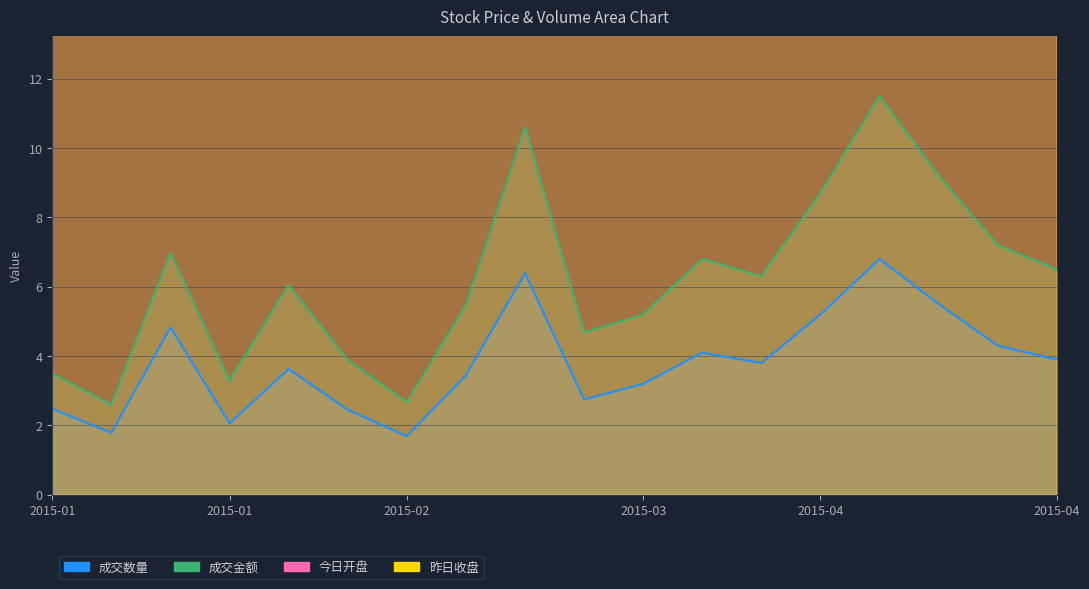

True or false: 今日开盘 and 成交数量 cross at least once.

False